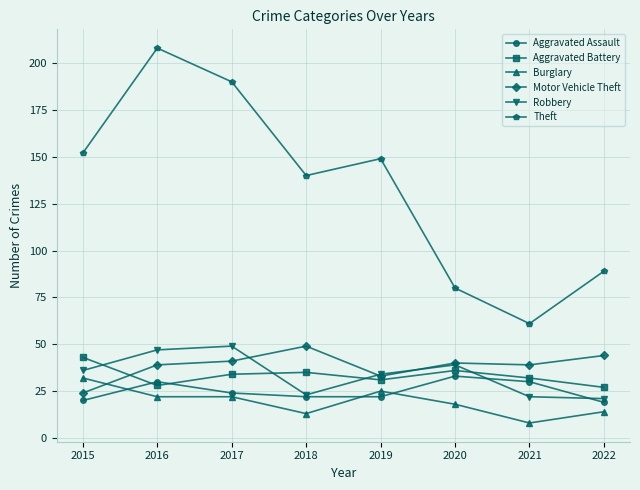

What are all the series names shown in the legend?

Aggravated Assault, Aggravated Battery, Burglary, Motor Vehicle Theft, Robbery, Theft